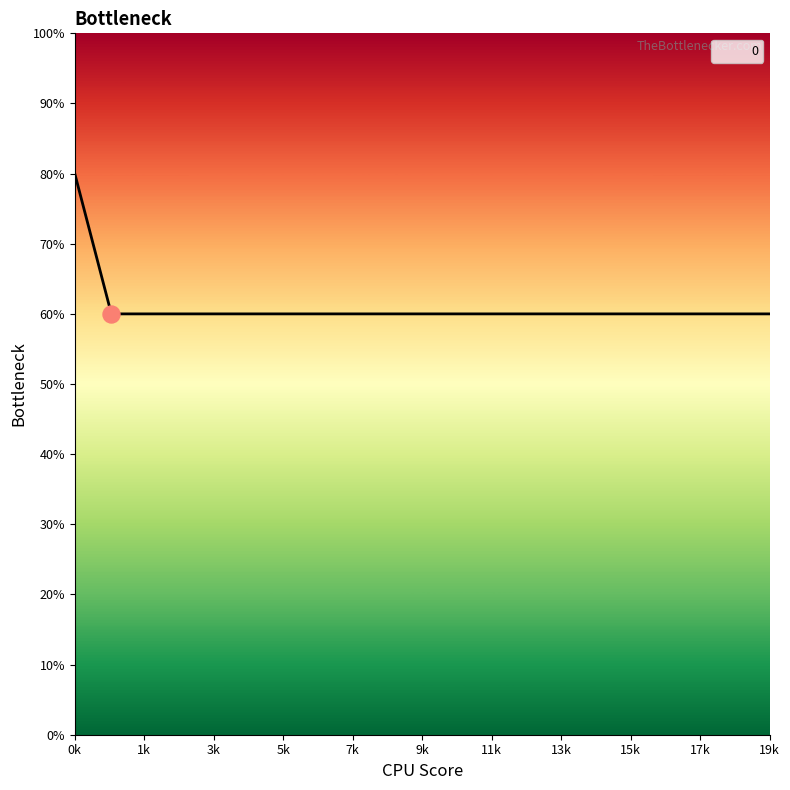

Approximately how many times larger is the value at 12 compared to 2?

1.0